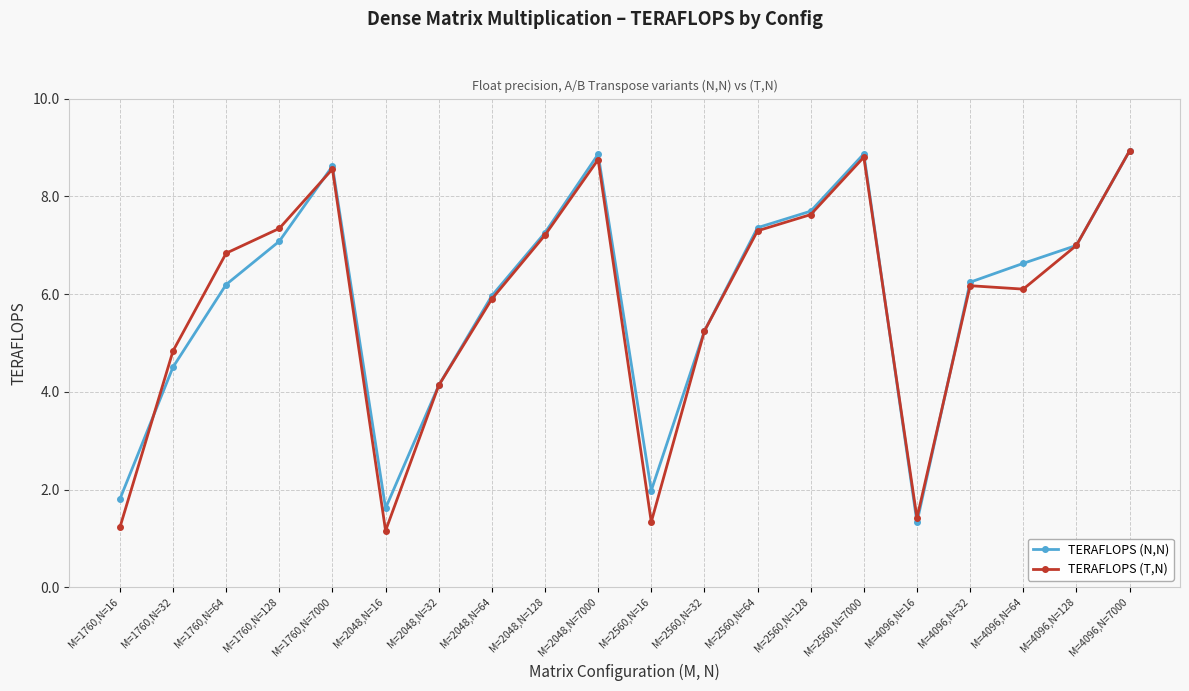

Reading right to left, list all the values displayed in this chart.

TERAFLOPS (N,N): M=4096,N=7000=8.9	M=4096,N=128=7.0	M=4096,N=64=6.6	M=4096,N=32=6.2	M=4096,N=16=1.3	M=2560,N=7000=8.9	M=2560,N=128=7.7	M=2560,N=64=7.4	M=2560,N=32=5.2	M=2560,N=16=2.0	M=2048,N=7000=8.9	M=2048,N=128=7.3	M=2048,N=64=6.0	M=2048,N=32=4.1	M=2048,N=16=1.6	M=1760,N=7000=8.6	M=1760,N=128=7.1	M=1760,N=64=6.2	M=1760,N=32=4.5	M=1760,N=16=1.8
TERAFLOPS (T,N): M=4096,N=7000=8.9	M=4096,N=128=7.0	M=4096,N=64=6.1	M=4096,N=32=6.2	M=4096,N=16=1.4	M=2560,N=7000=8.8	M=2560,N=128=7.6	M=2560,N=64=7.3	M=2560,N=32=5.2	M=2560,N=16=1.3	M=2048,N=7000=8.8	M=2048,N=128=7.2	M=2048,N=64=5.9	M=2048,N=32=4.1	M=2048,N=16=1.2	M=1760,N=7000=8.6	M=1760,N=128=7.3	M=1760,N=64=6.8	M=1760,N=32=4.8	M=1760,N=16=1.2